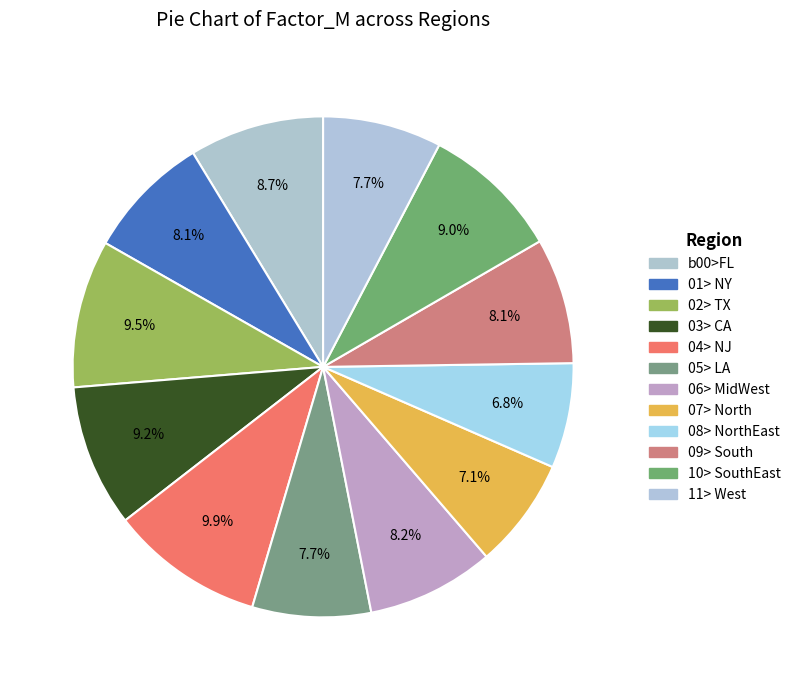

Which slice is the largest?

04> NJ